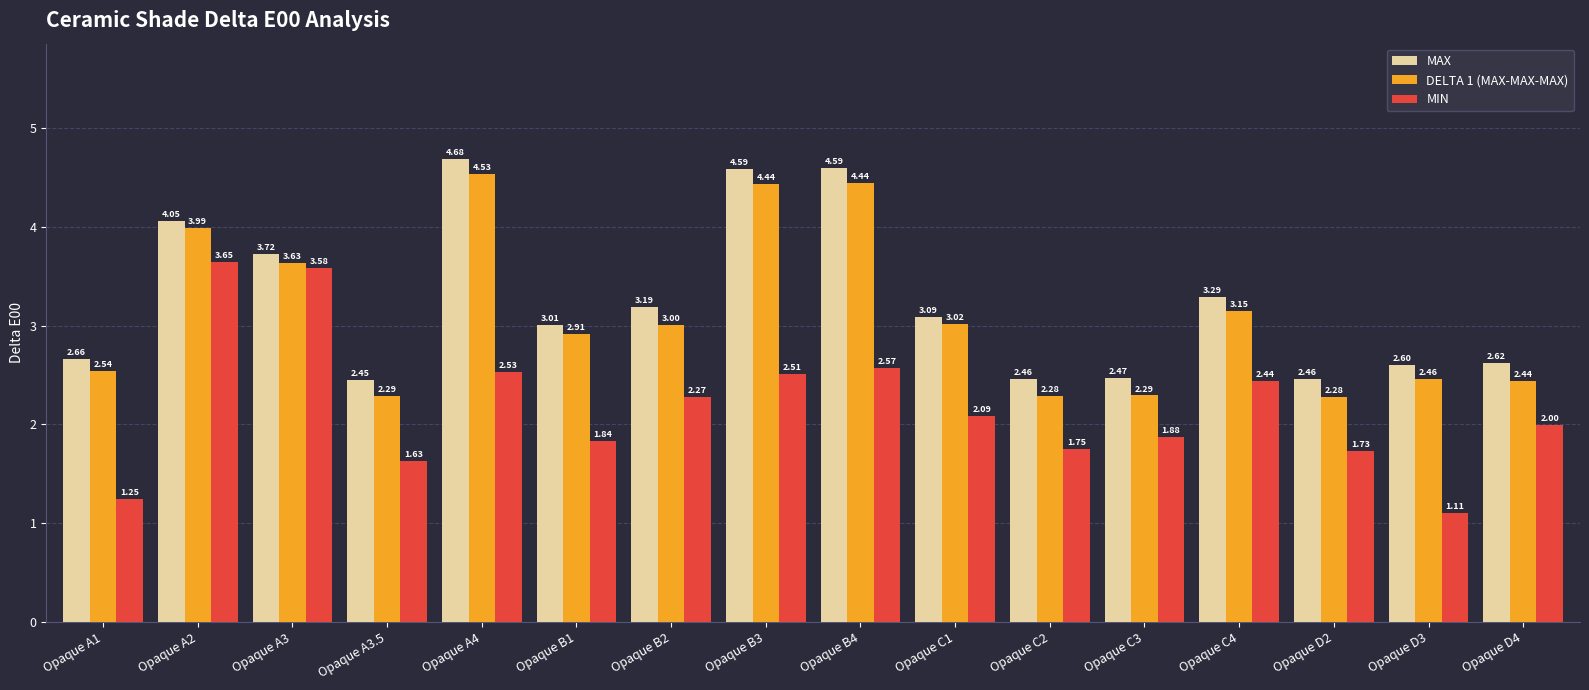

Which series has the largest range (max minus min)?

MIN